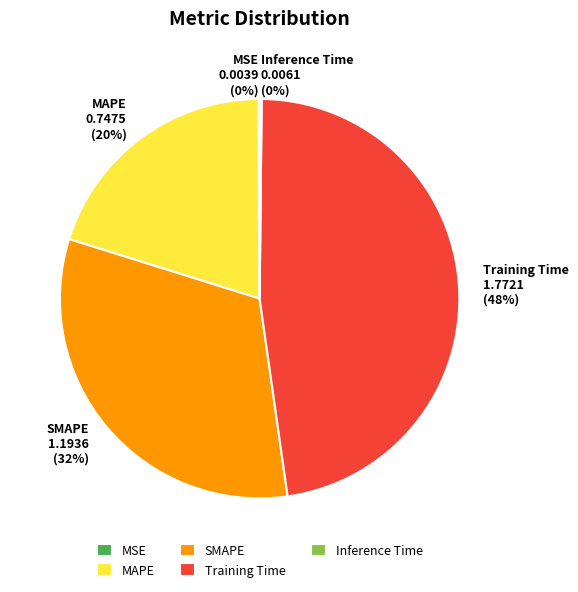

Is the sum of SMAPE and MAPE greater than half?

Yes